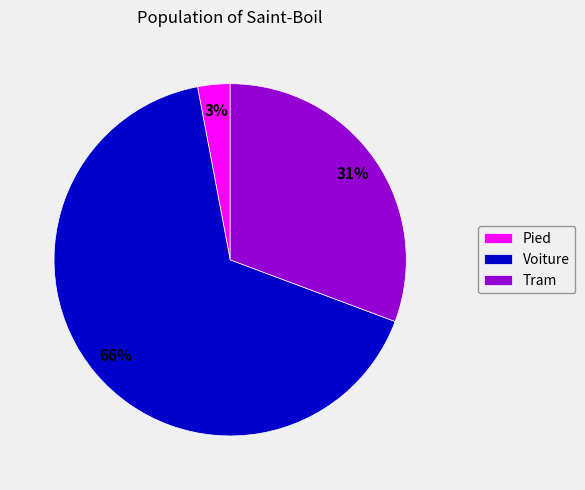

Does Voiture account for over 50% of the chart?

Yes